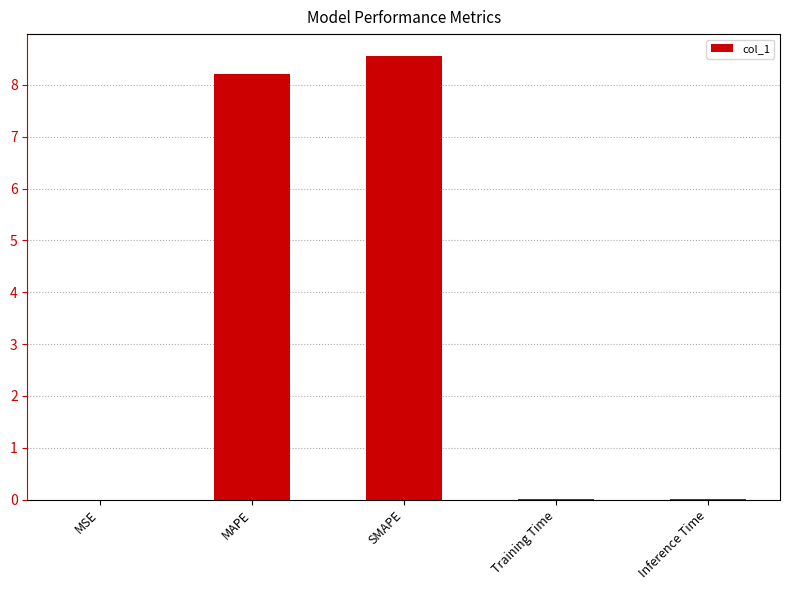

What is the greatest value displayed?

8.6